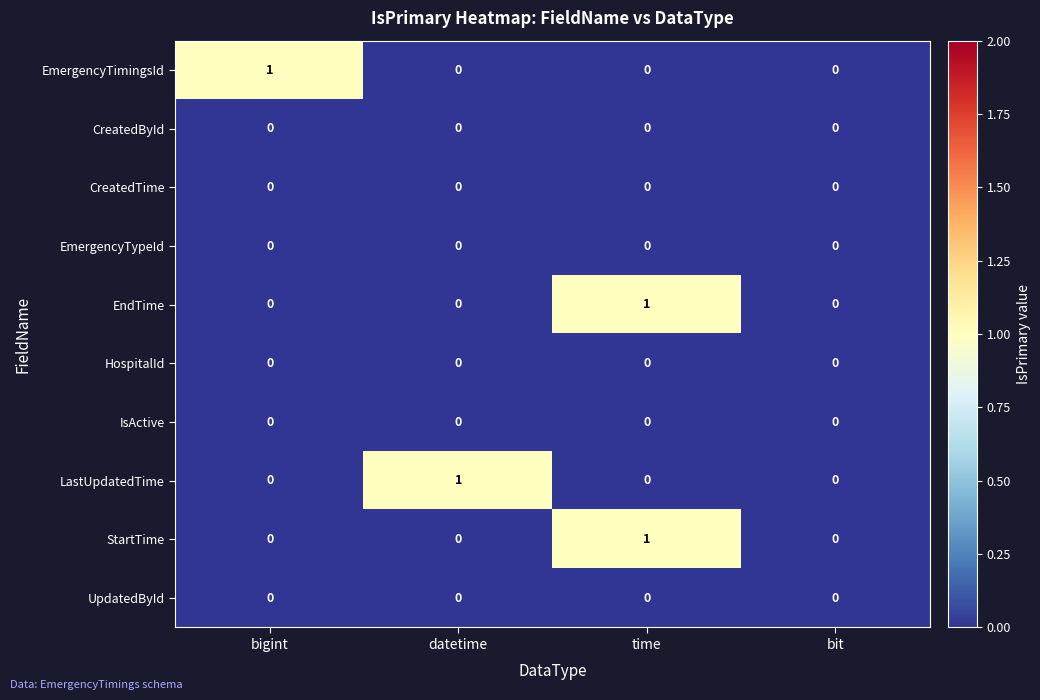

Between datetime and bit, which series saw the biggest shift?

LastUpdatedTime